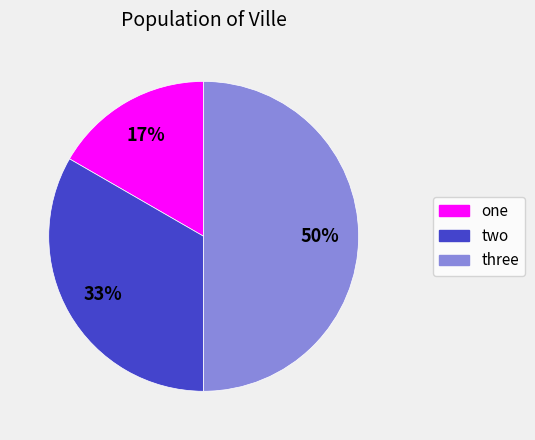

Which slice is the smallest?

one